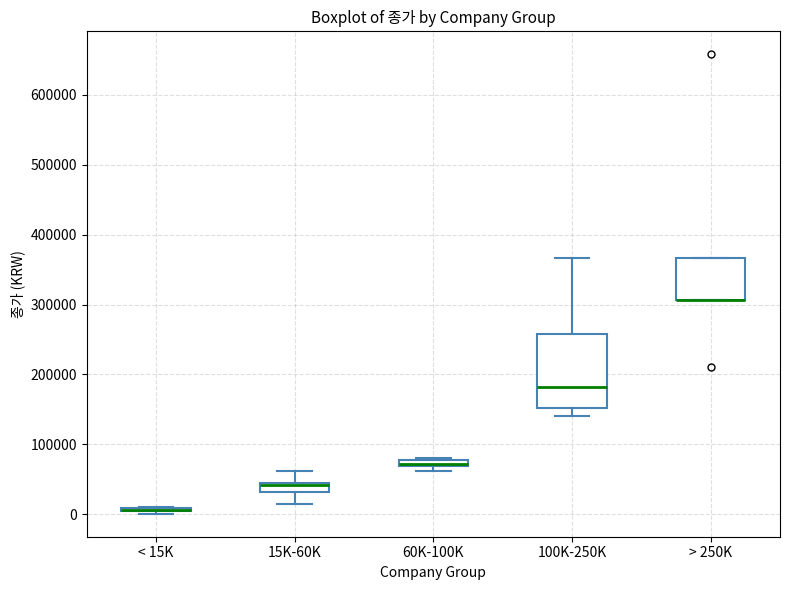

Which box is the tallest, from its lower edge to its upper edge?

100K-250K